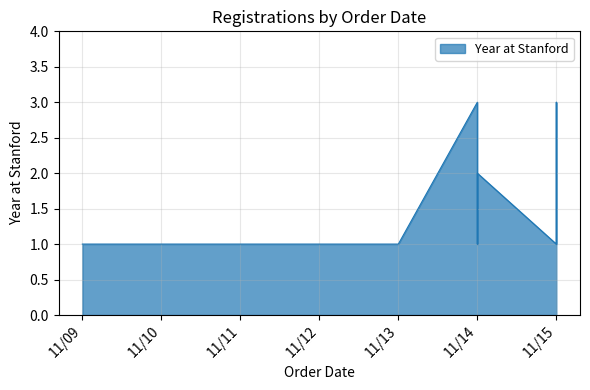

What is the sum of all values?

31